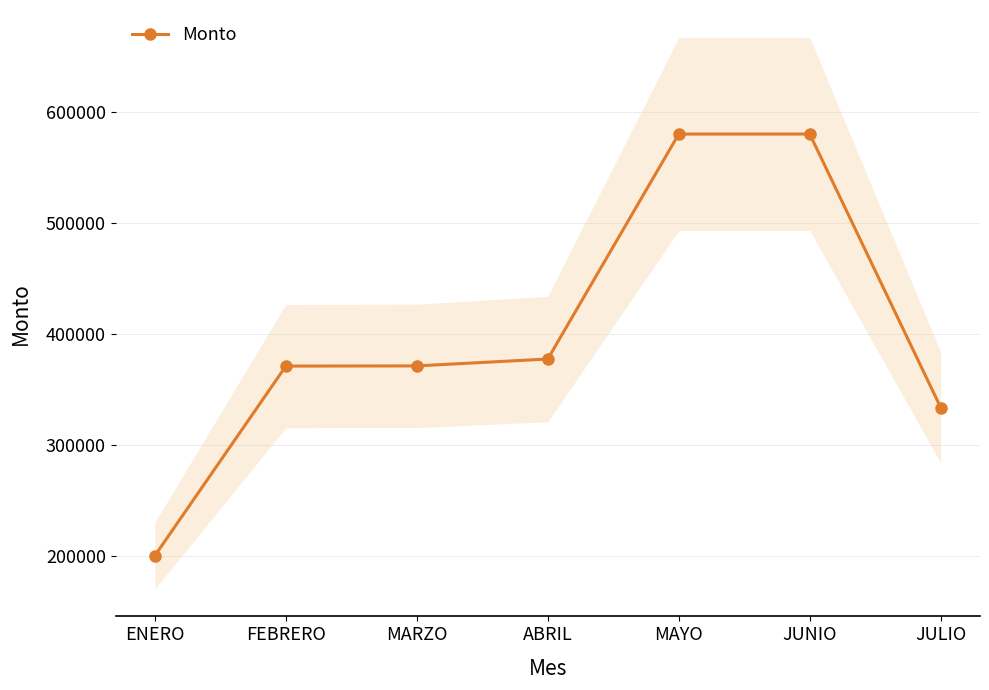

True or false: the data has more than 1 interior local peaks.

False